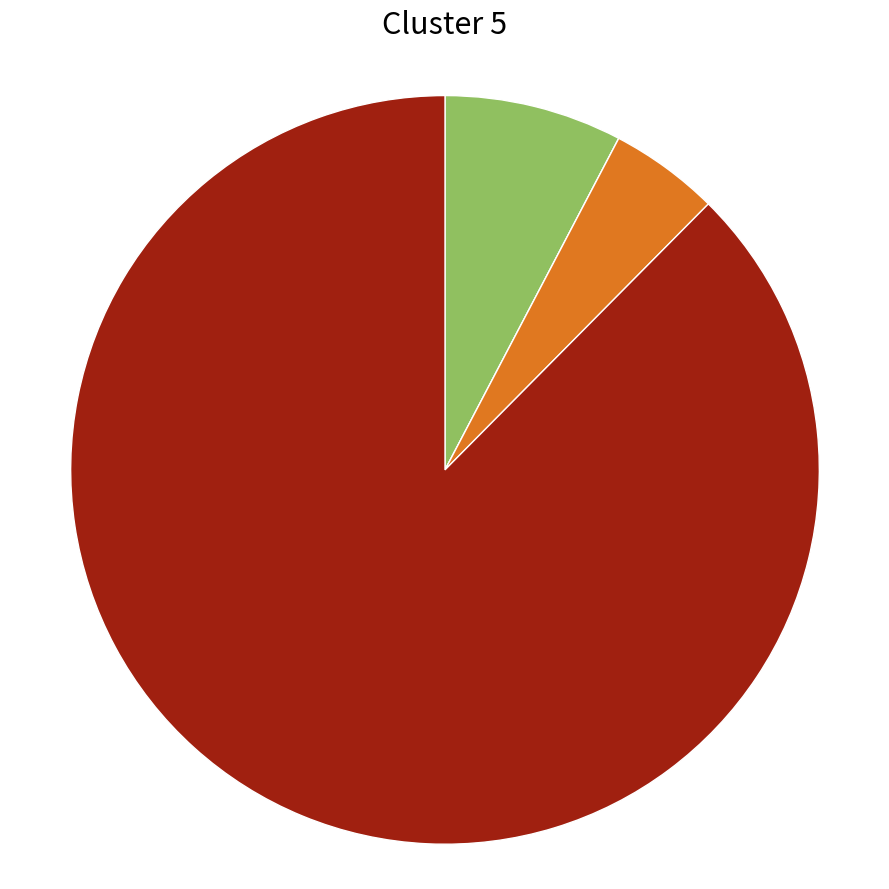

Is there a majority slice in this chart?

Yes